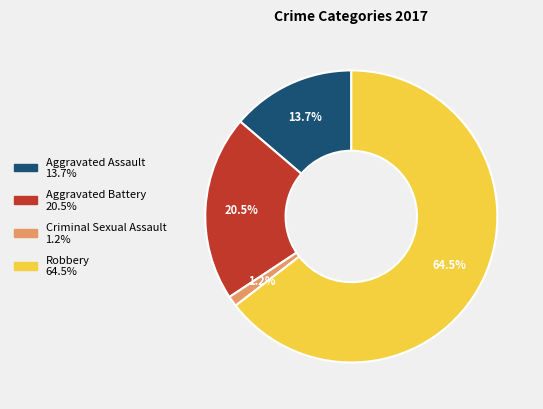

How many slices are in this pie chart?

4